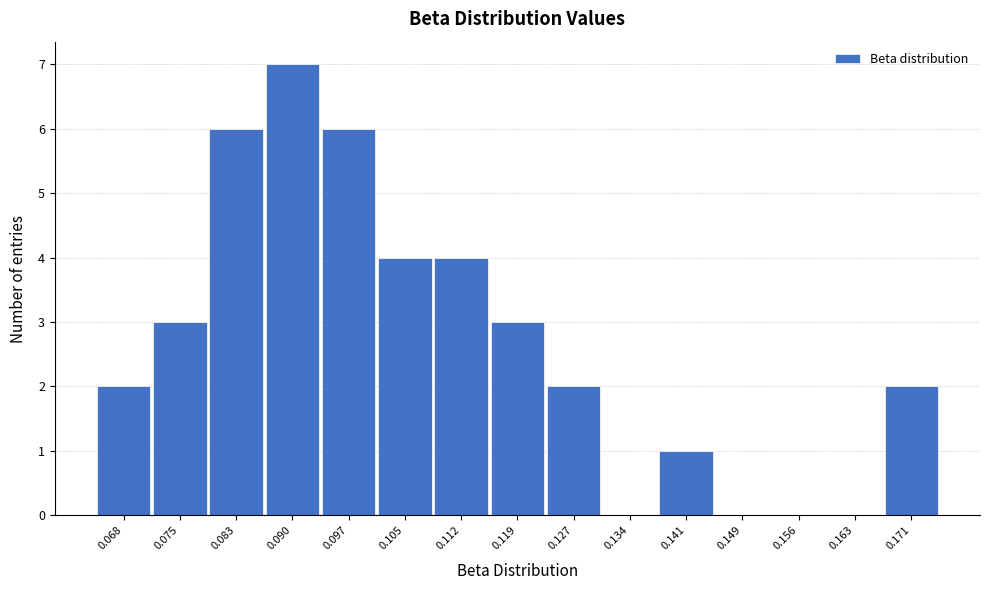

Reading left to right, what are all the values shown in this chart?

0.068=2	0.075=3	0.083=6	0.090=7	0.097=6	0.105=4	0.112=4	0.119=3	0.127=2	0.134=0	0.141=1	0.149=0	0.156=0	0.163=0	0.171=2